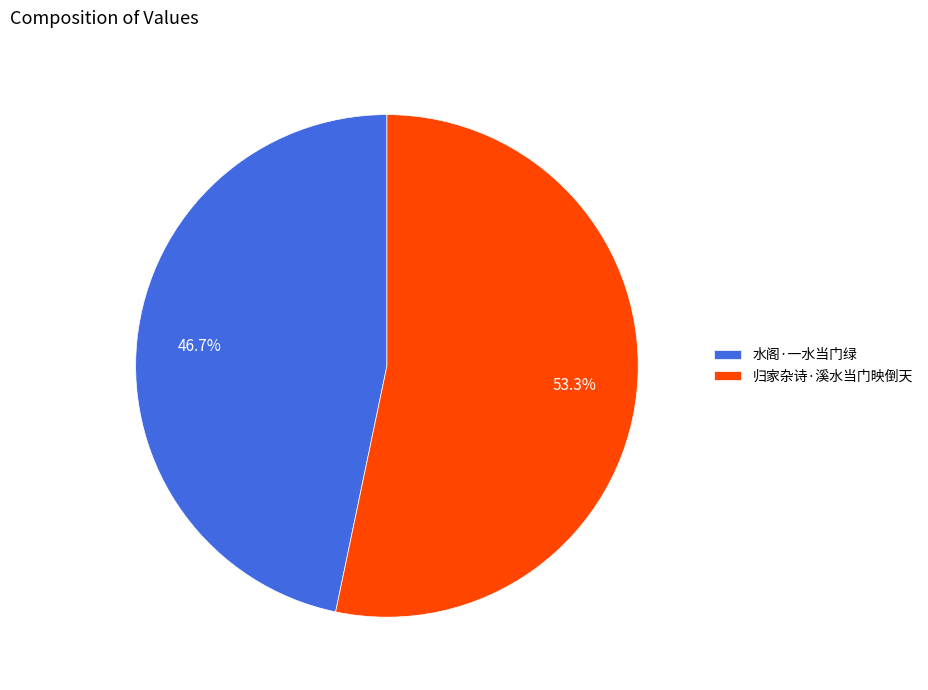

To the nearest percent, what is the difference between the largest and smallest slice percentages?

7%